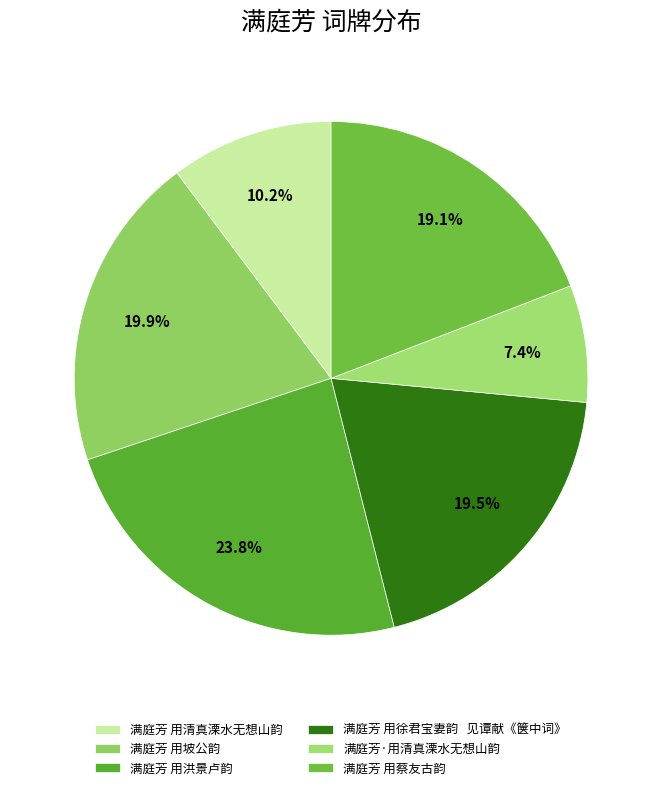

What is the largest slice in the pie chart?

满庭芳 用洪景卢韵